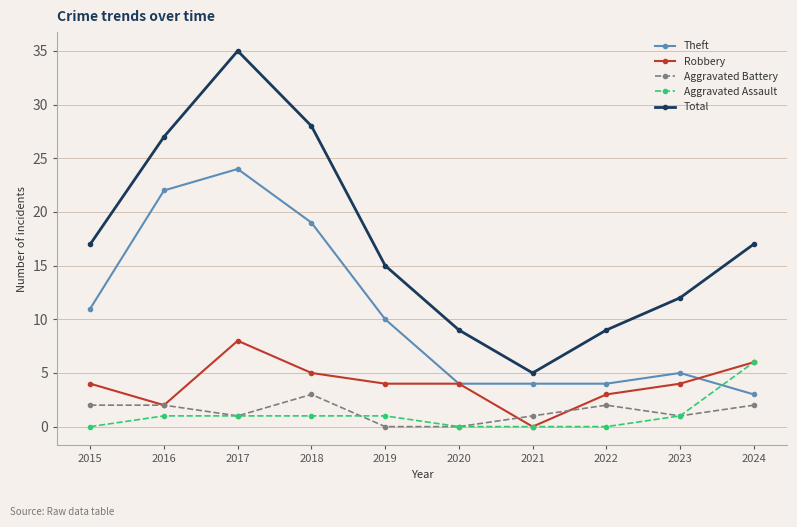

Which category has the highest value in the Aggravated Battery series?

2018